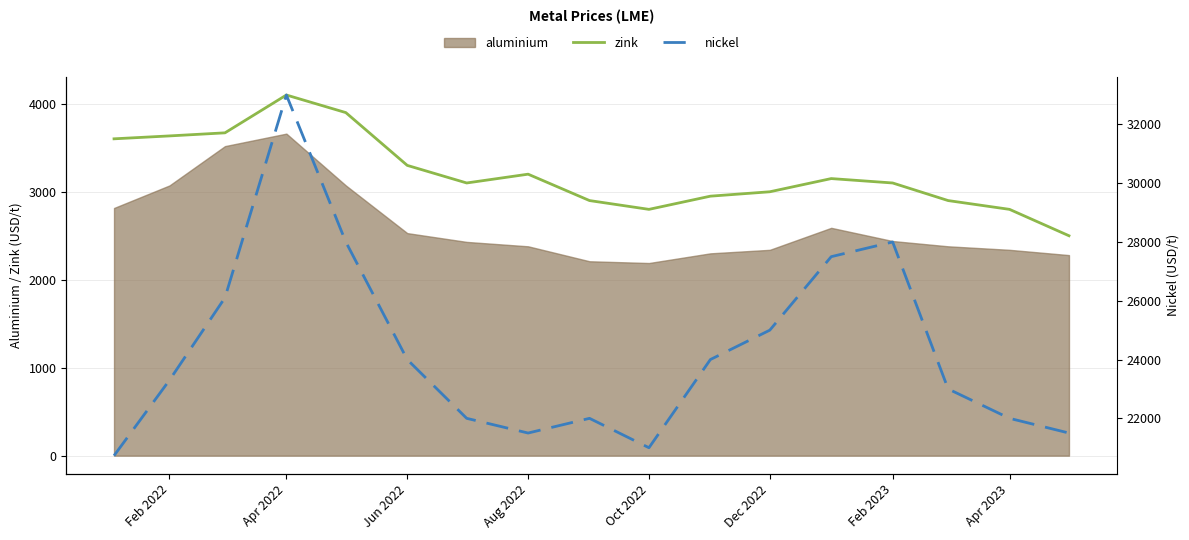

True or false: nickel and zink cross at least once.

False